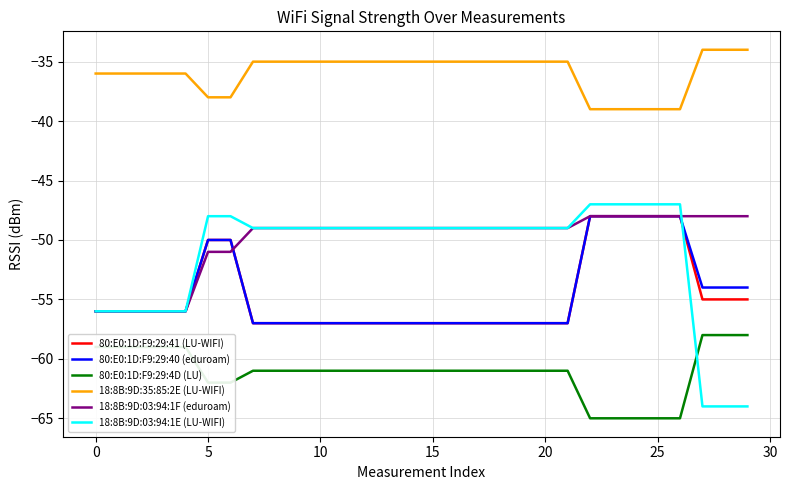

Is this an area chart (filled region under the line)?

No